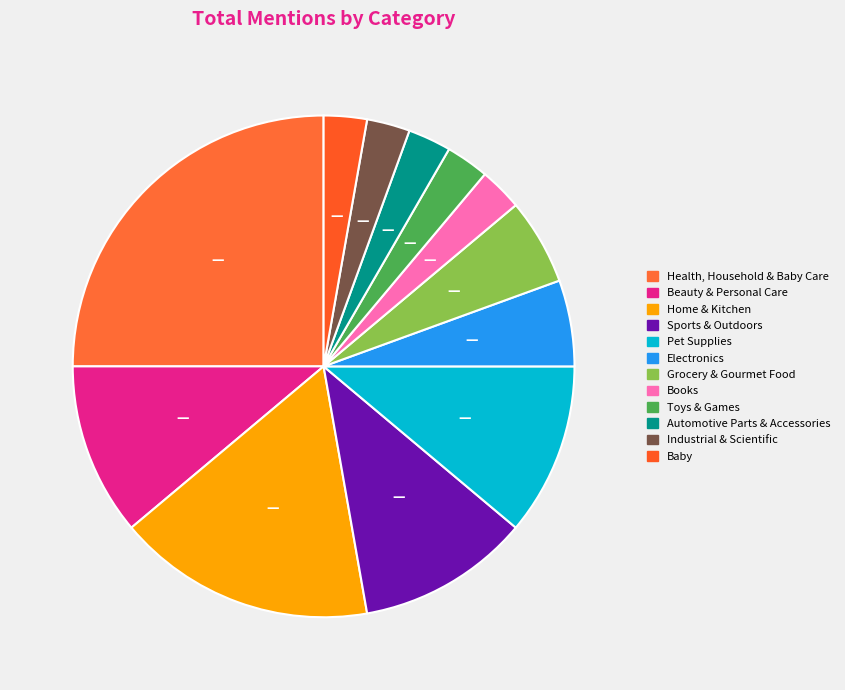

Which category has the smallest portion of the pie?

Books